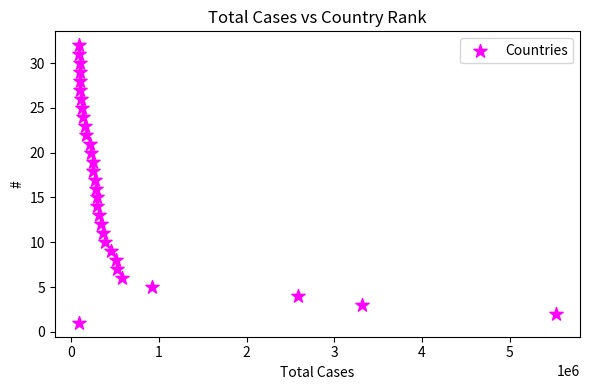

What is the range of X values (max minus min)?

5444981